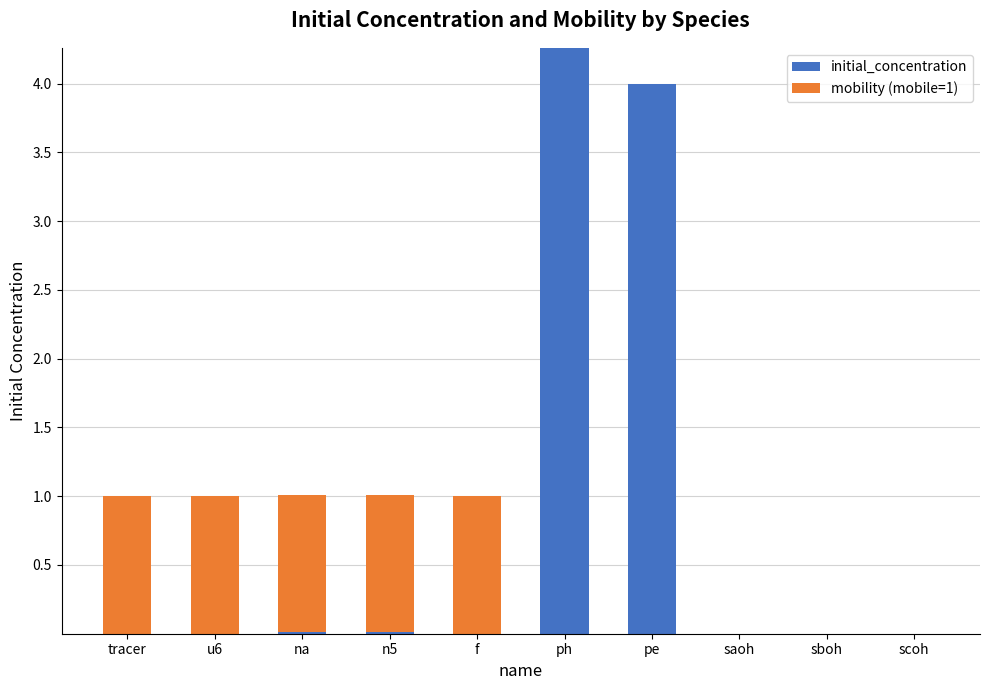

The initial_concentration series shows 0.0 at f. True or false?

True